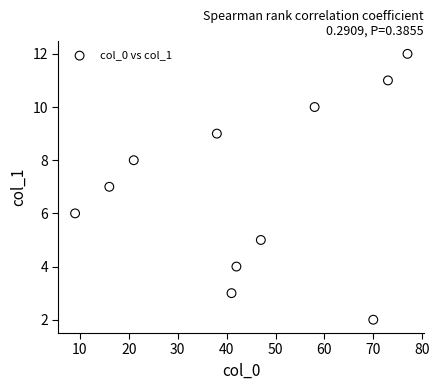

What is the range of X values (max minus min)?

68